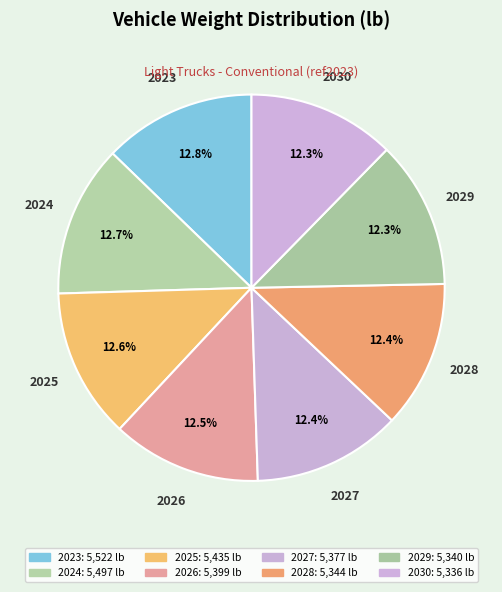

What is the largest slice in the pie chart?

2023